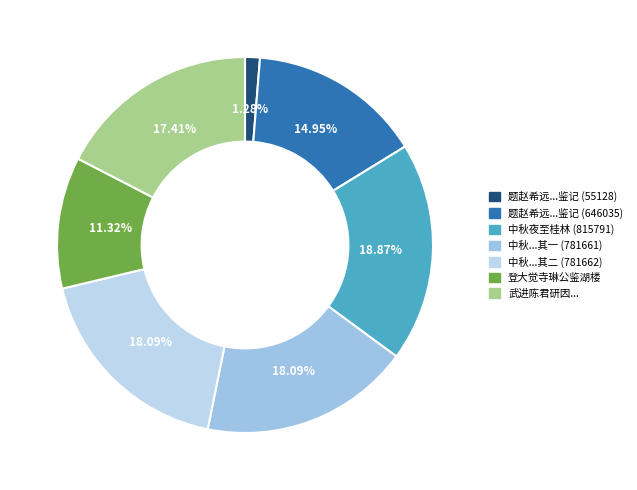

How many segments does this pie chart have?

7